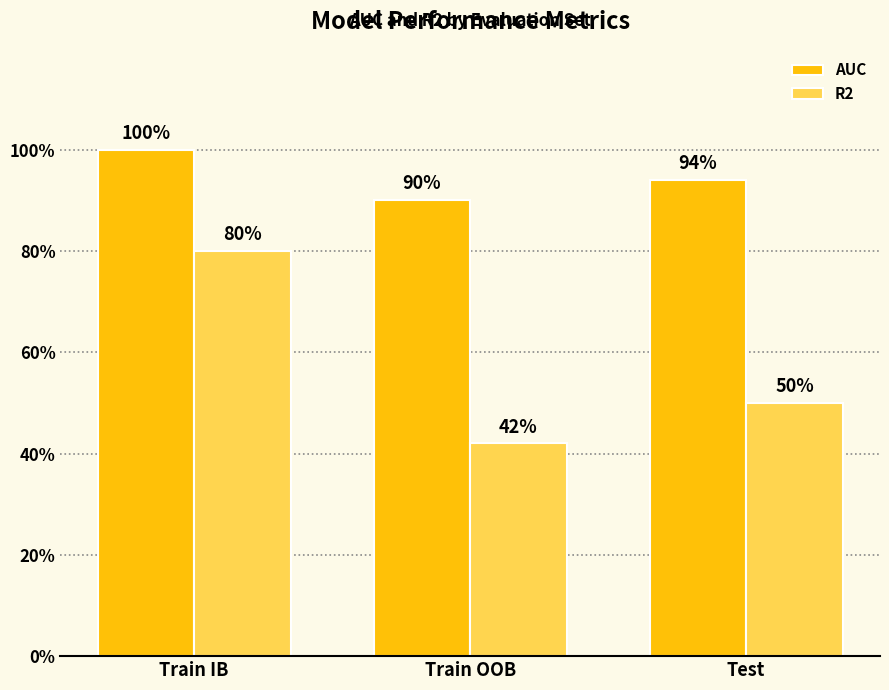

What value does the R2 series have at Test?

0.5